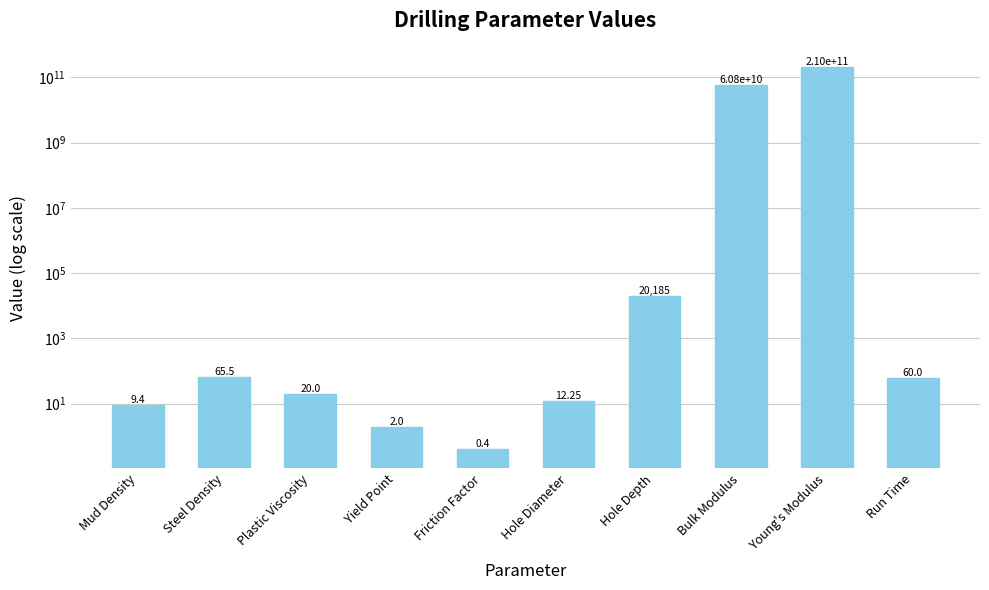

Rank the categories by value from highest to lowest.

Young's Modulus, Bulk Modulus, Hole Depth, Steel Density, Run Time, Plastic Viscosity, Hole Diameter, Mud Density, Yield Point, Friction Factor